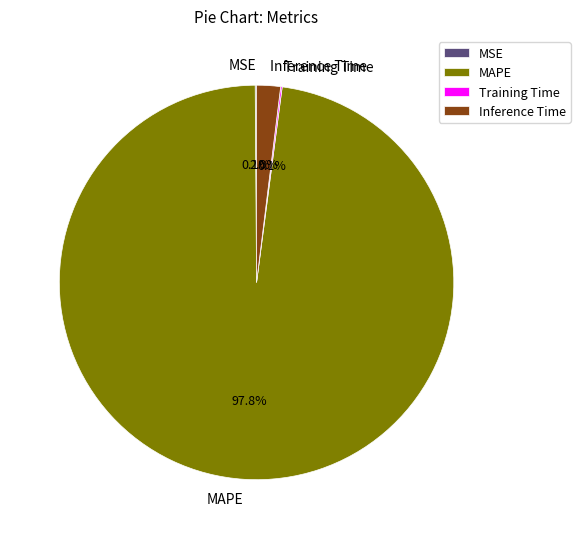

To the nearest percent, what is the difference between the largest and smallest slice percentages?

98%